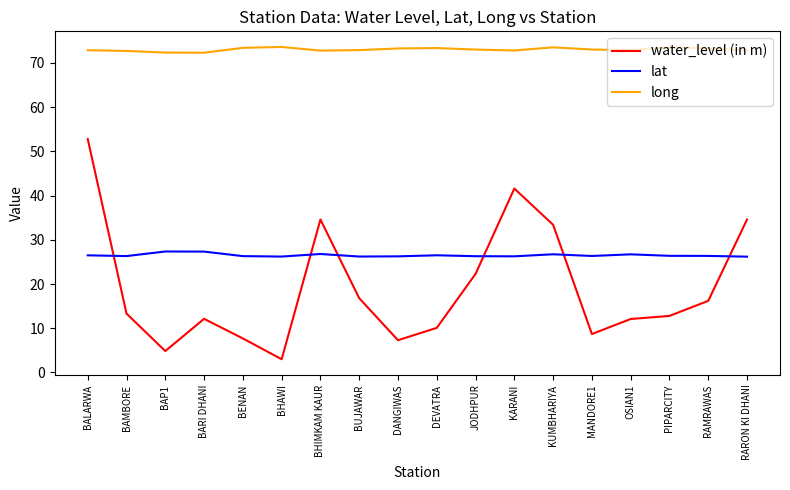

What is the highest value of the long series?

73.6